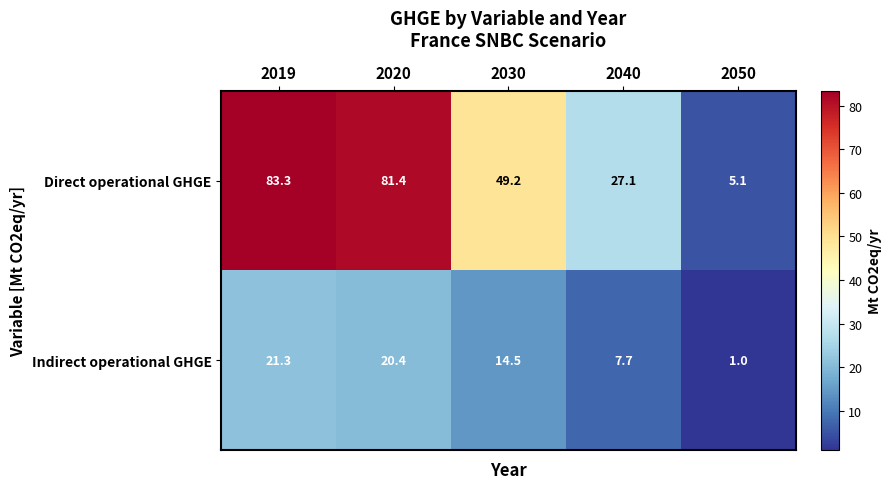

Reading left to right, list all the values displayed in this chart.

Direct operational GHGE: 2019=83.3	2020=81.4	2030=49.2	2040=27.1	2050=5.1
Indirect operational GHGE: 2019=21.3	2020=20.4	2030=14.5	2040=7.7	2050=1.0